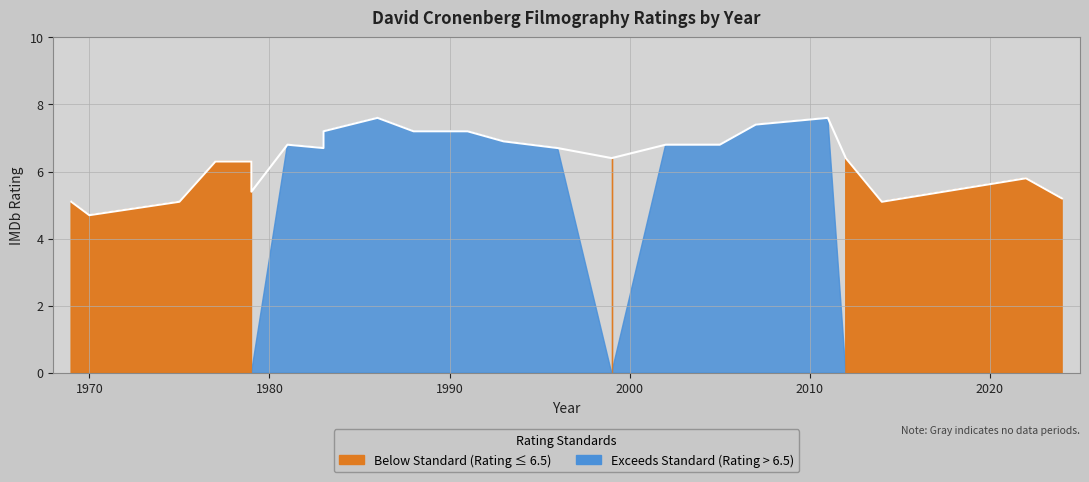

How many categories are shown in the chart?

23